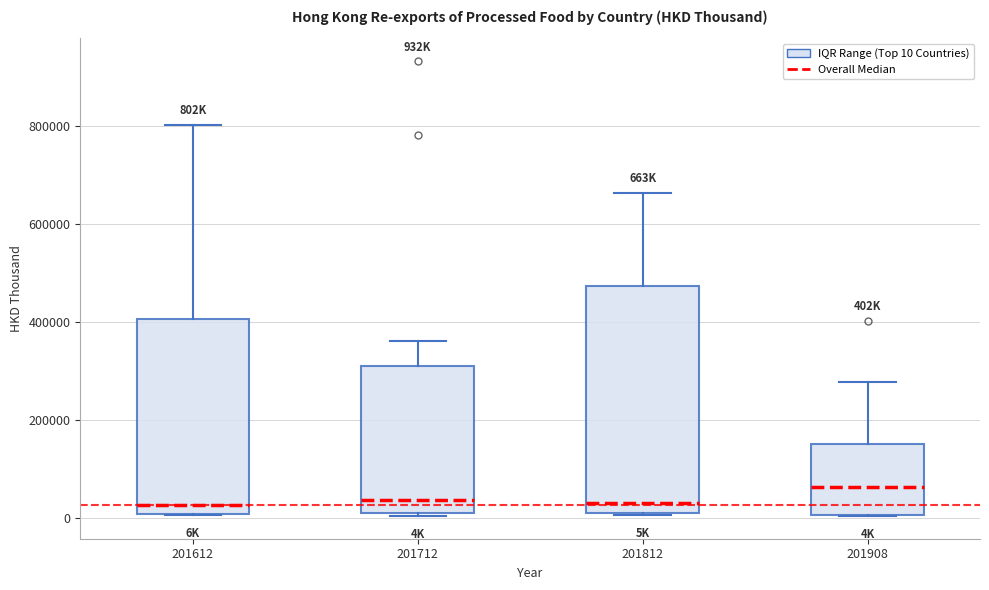

Where does the median line of the box at x = 201712 sit on the y-axis? The values are not printed on the chart, so give them approximately, as read against the axis.

40000